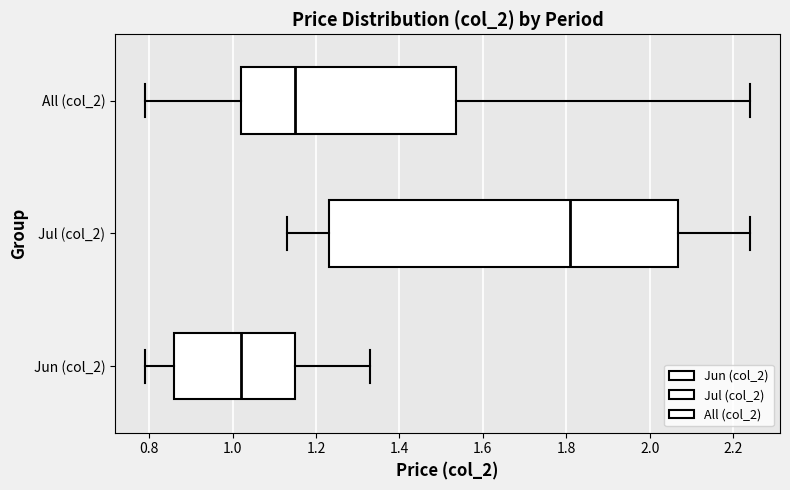

Reading bottom to top, read every box against the x-axis: the position of its median line, the range the box covers, and the ends of its whiskers. The values are not printed on the chart, so give them approximately, as read against the axis.

Jun (col_2): median 1.02, box 0.86 to 1.16, whiskers 0.80 to 1.34
Jul (col_2): median 1.82, box 1.24 to 2.06, whiskers 1.14 to 2.24
All (col_2): median 1.16, box 1.02 to 1.54, whiskers 0.80 to 2.24